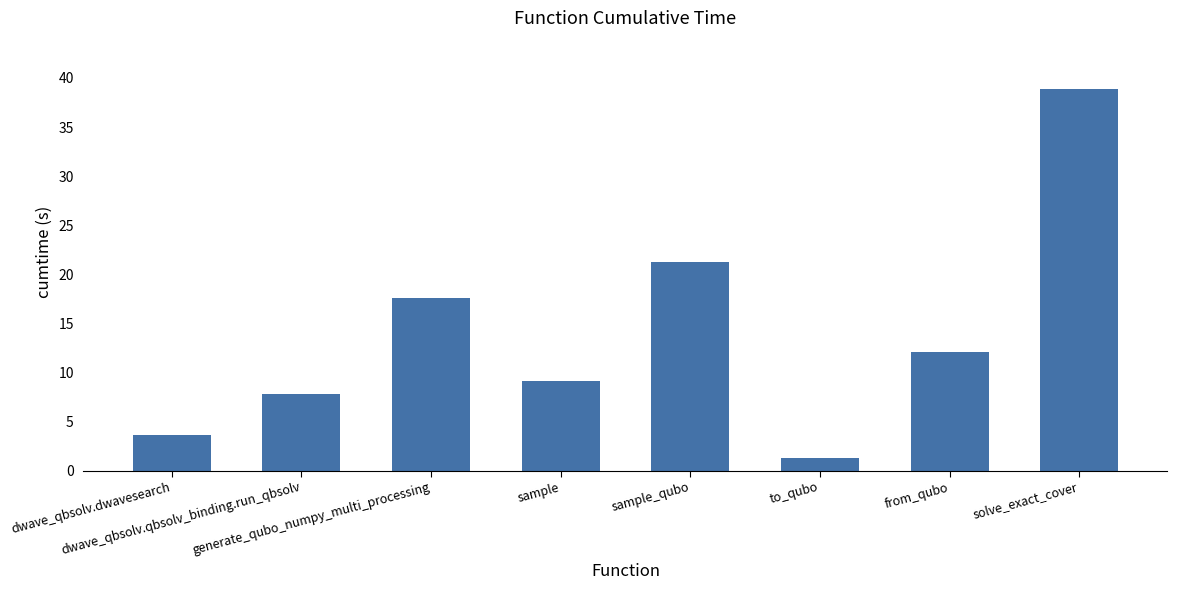

What is the label of the 3rd bar from the left?

generate_qubo_numpy_multi_processing